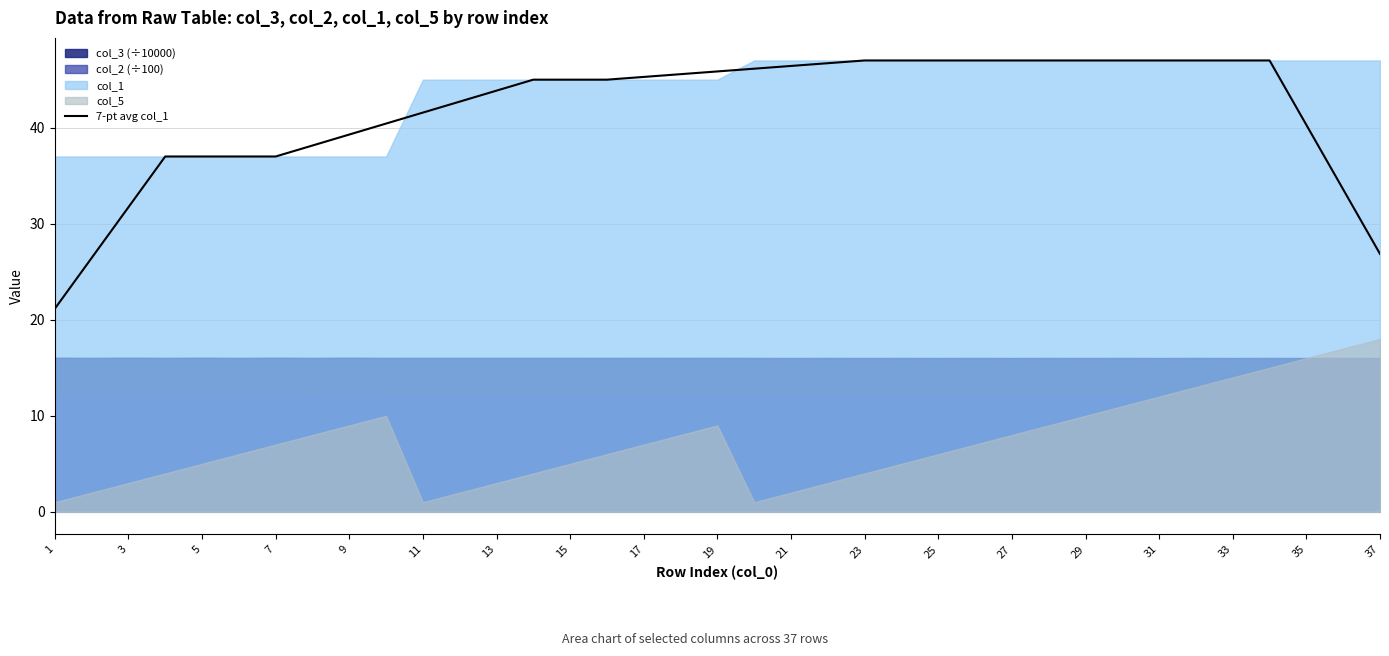

How many lines are shown in the chart?

1